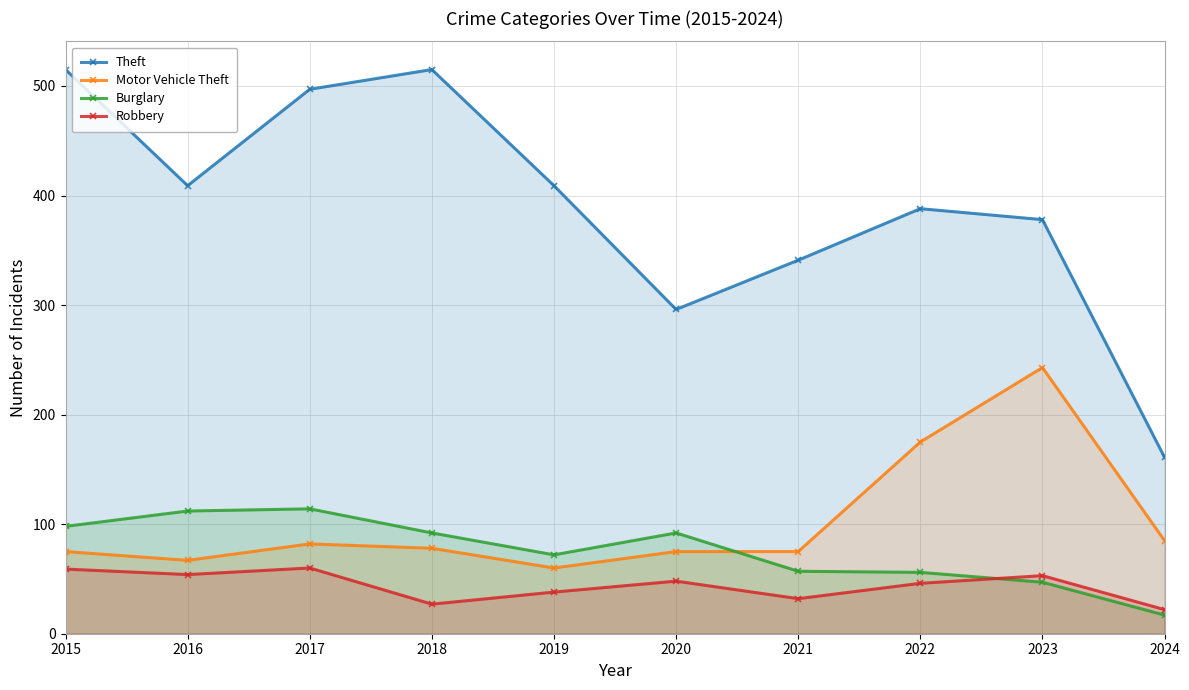

Between 2018 and 2022, which is larger?

2018